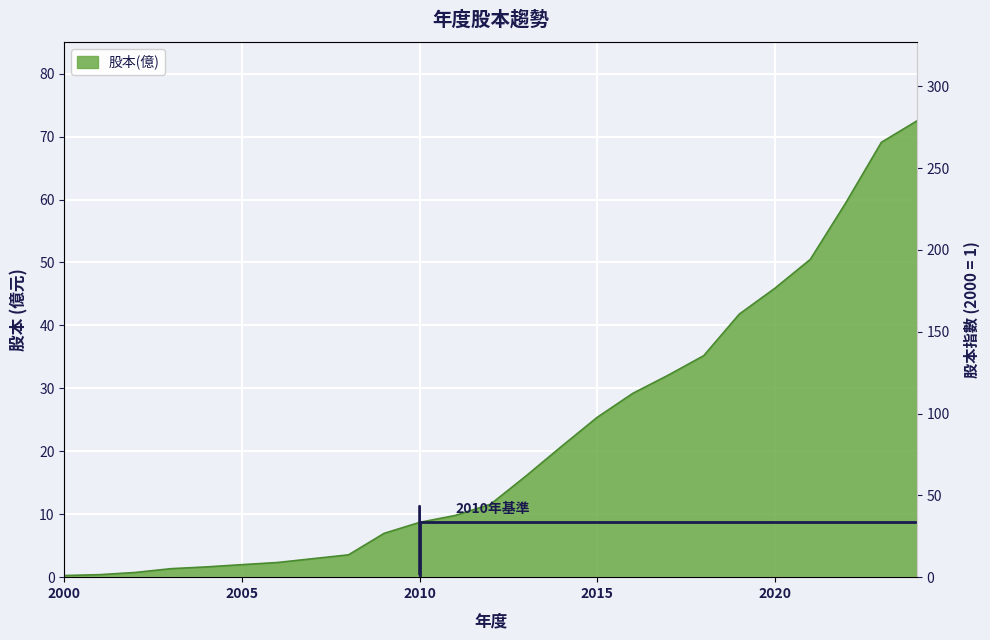

Reading left to right, what are all the values shown in this chart?

2000=0.3	2001=0.4	2002=0.8	2003=1.4	2004=1.6	2005=2.0	2006=2.3	2007=2.9	2008=3.5	2009=7.0	2010=8.7	2011=9.8	2012=11.6	2013=16.1	2014=20.8	2015=25.4	2016=29.2	2017=32.1	2018=35.2	2019=41.8	2020=45.9	2021=50.5	2022=59.5	2023=69.1	2024=72.5